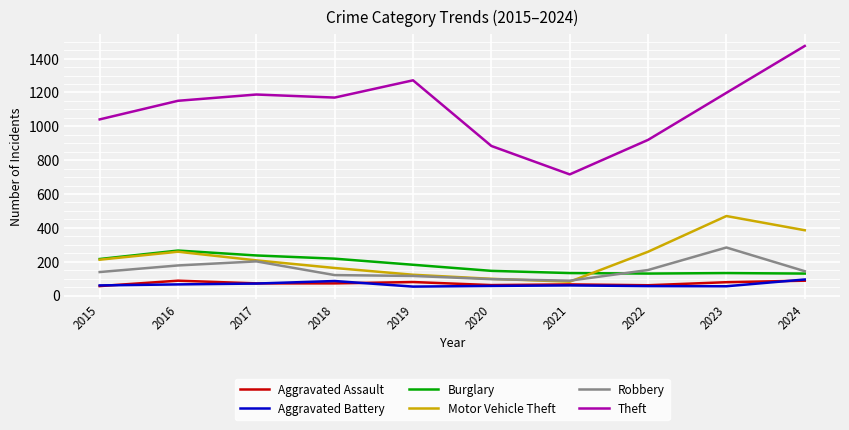

Read the Robbery value at 2021.

88